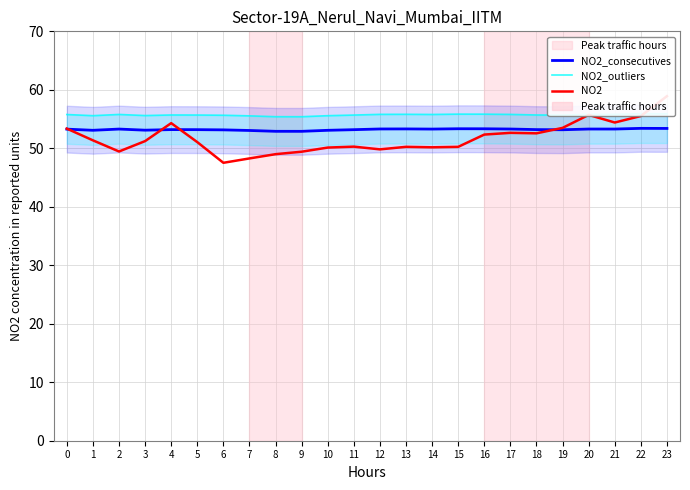

Is the value of NO2_consecutives at 16 greater than the value of NO2_outliers at 1?

No